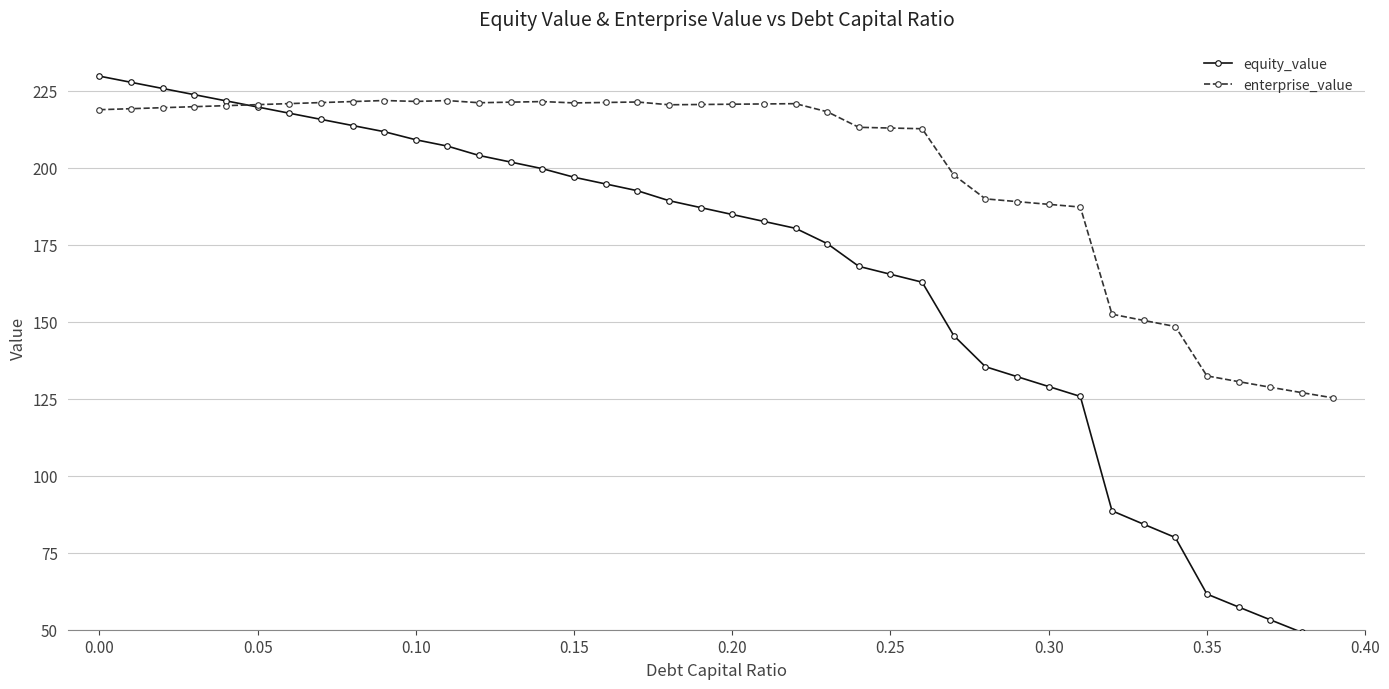

True or false: enterprise_value has more than 1 points higher than both neighbors.

True